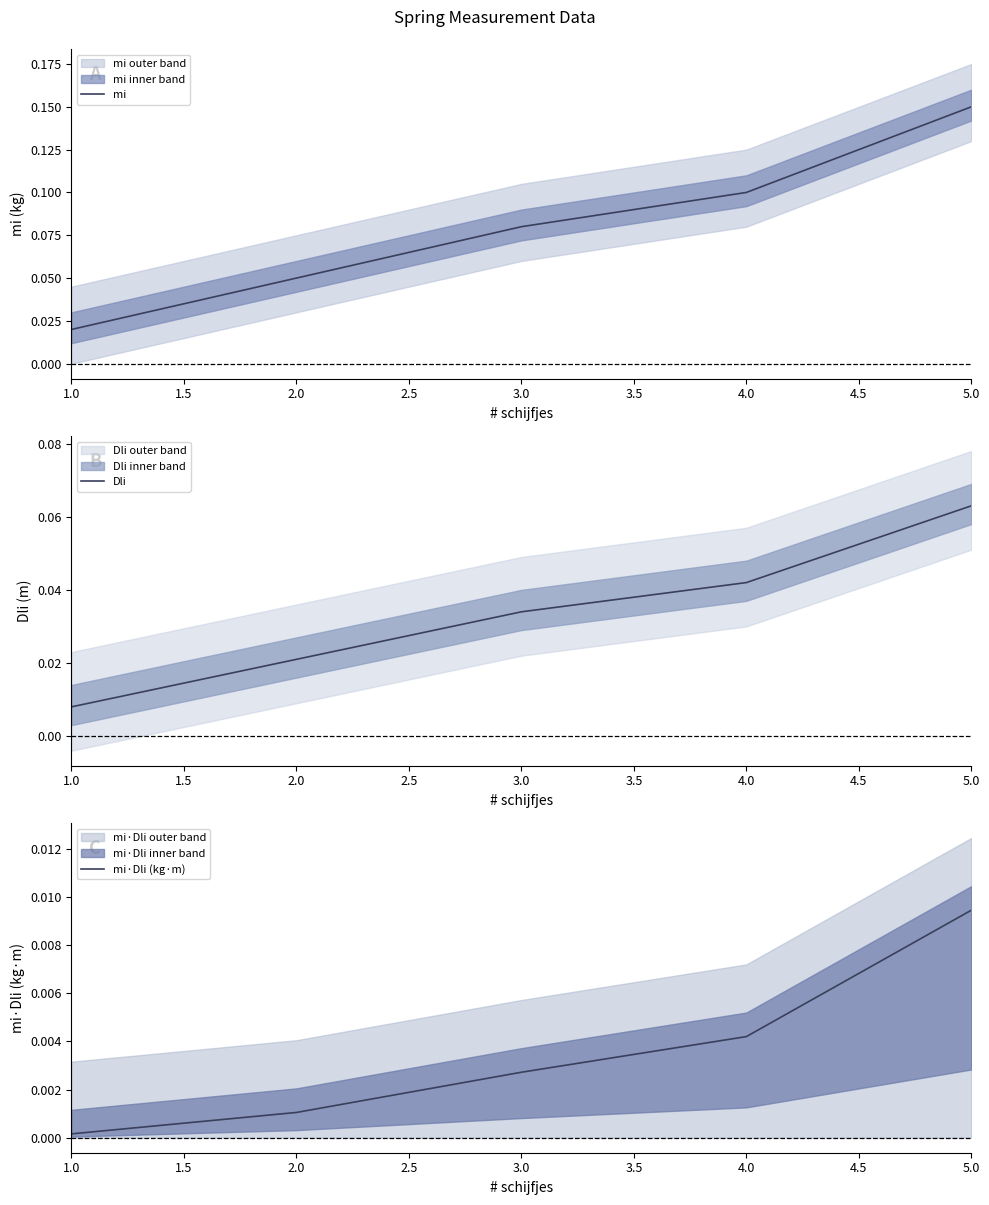

Count the Dli values in the range 0 to 1.

5